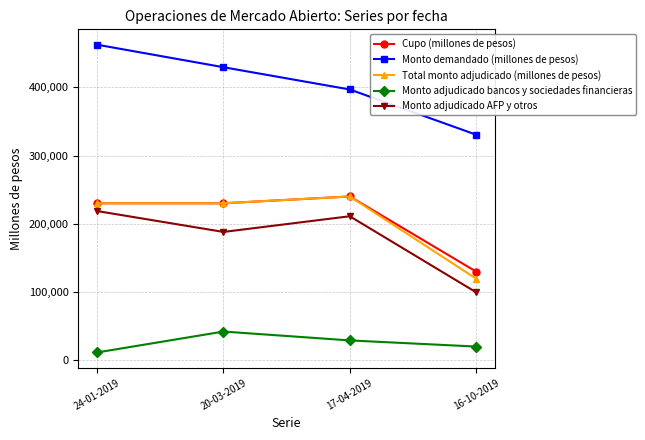

True or false: Cupo (millones de pesos) and Monto adjudicado AFP y otros cross at least once.

False